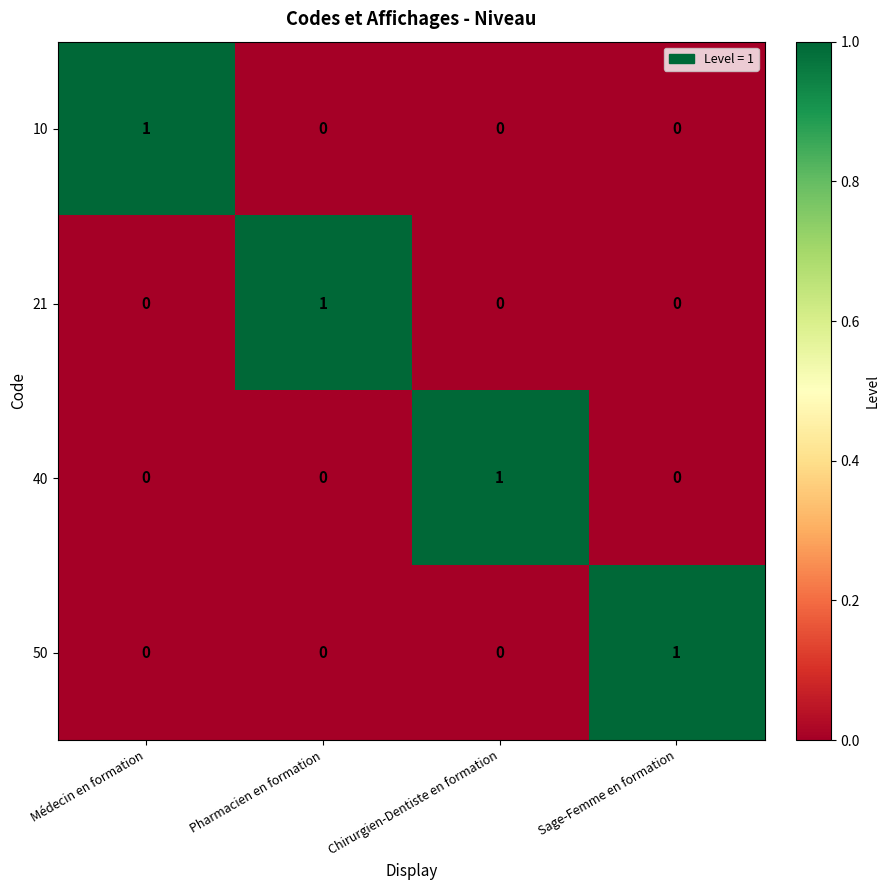

How many 40 values are between 0 and 1?

4